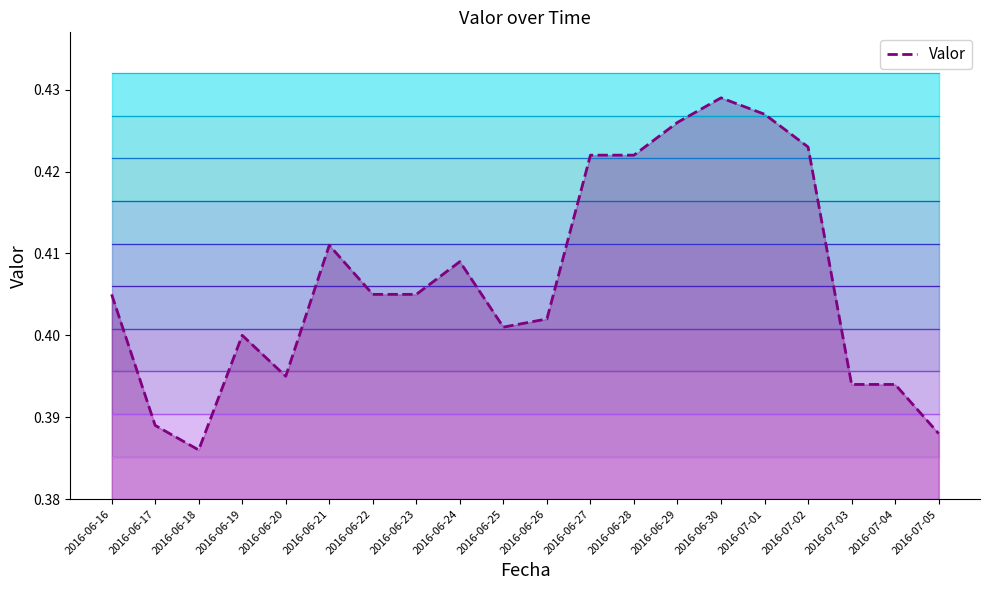

What is the sum of the values at 2016-06-17 and 2016-06-16?

0.8